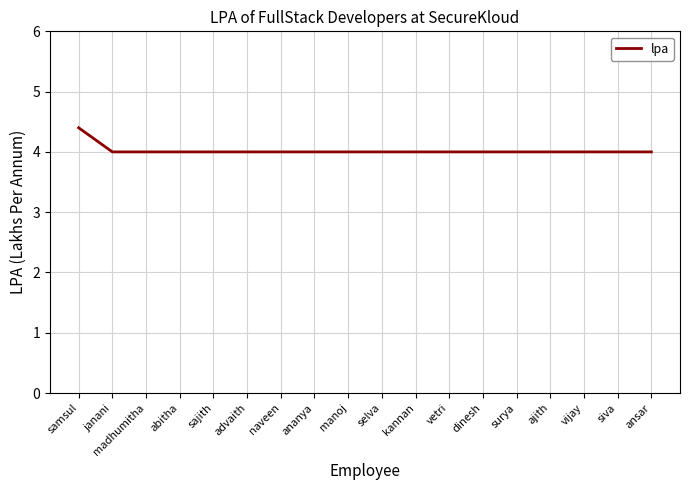

Is it true that the value at manoj is 5.6?

False